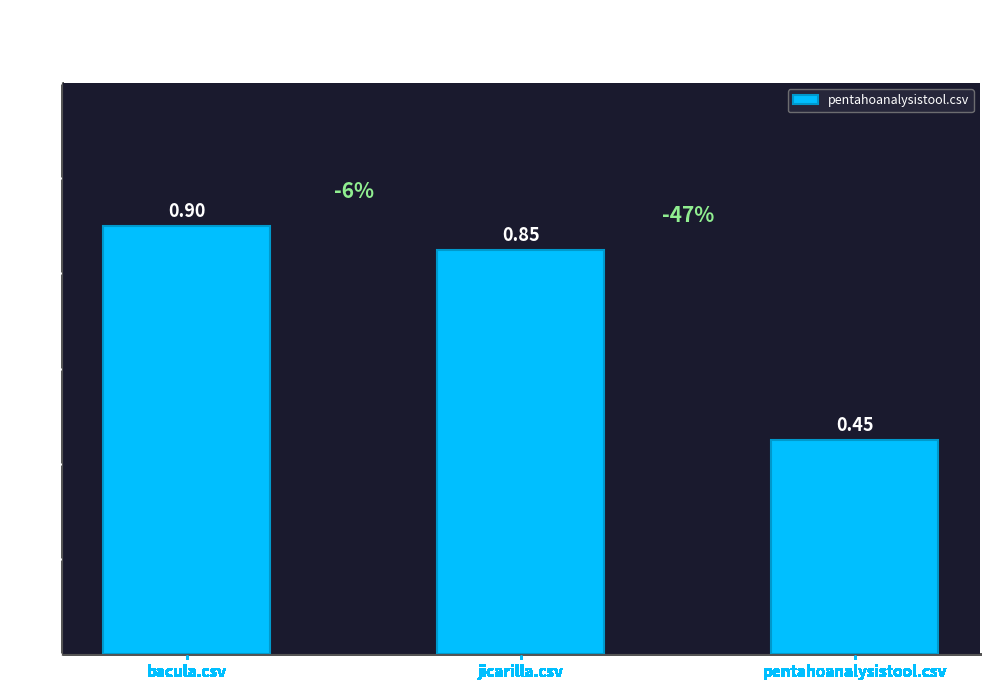

List the labels in order of value, smallest first.

pentahoanalysistool.csv, jicarilla.csv, bacula.csv